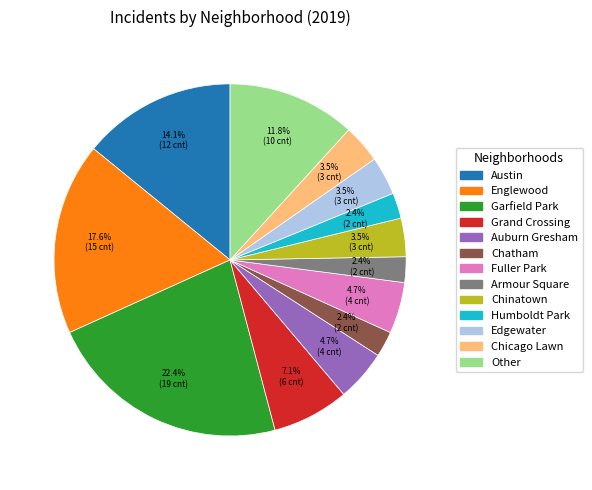

What is the ratio of the value at Chatham to the value at Chinatown?

0.7